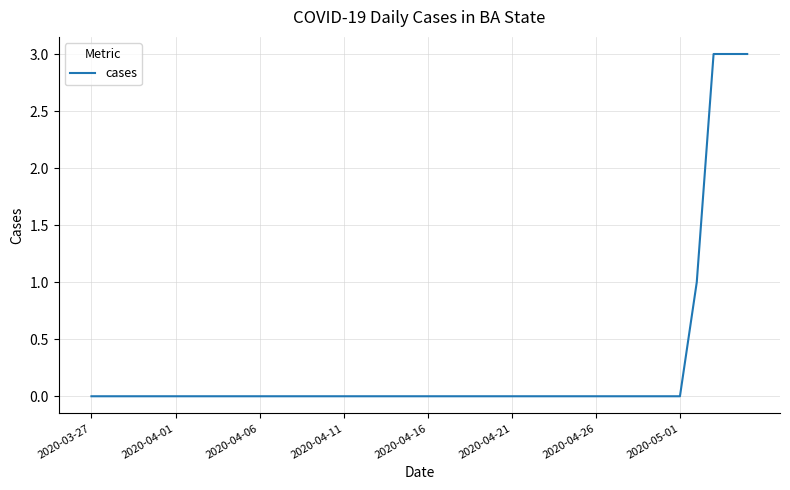

Reading left to right, transcribe all the data shown in this chart.

0	0	0	0	0	0	0	0	0	0	0	0	0	0	0	0	0	0	0	0	0	0	0	0	0	0	0	0	0	0	0	0	0	0	0	0	1	3	3	3